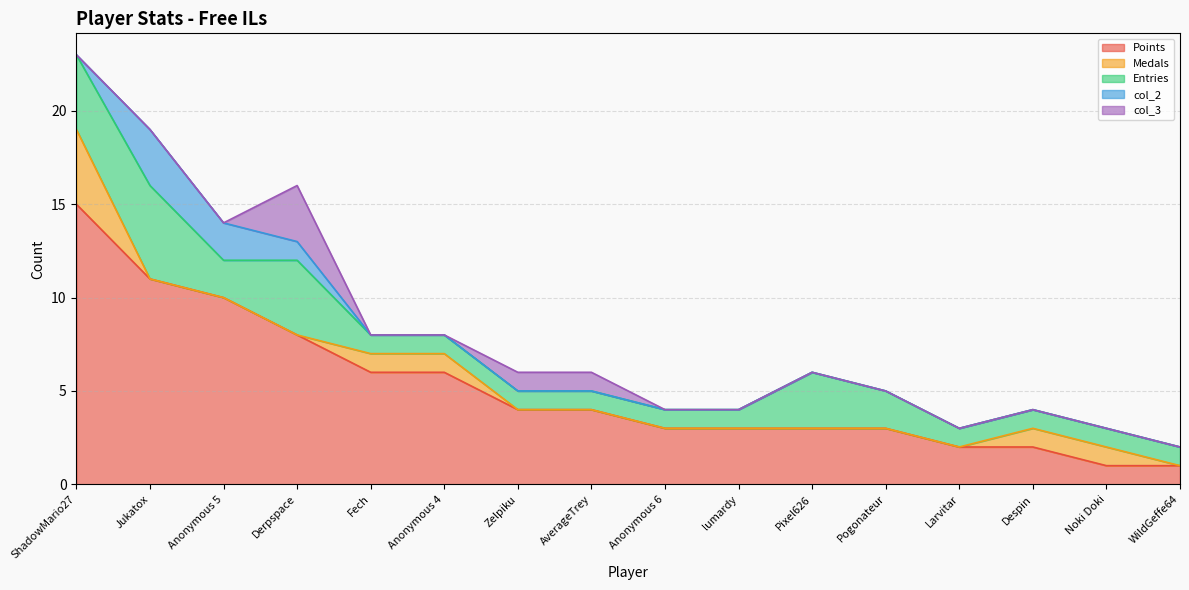

Is it true that Points equals 3 at Pogonateur?

True